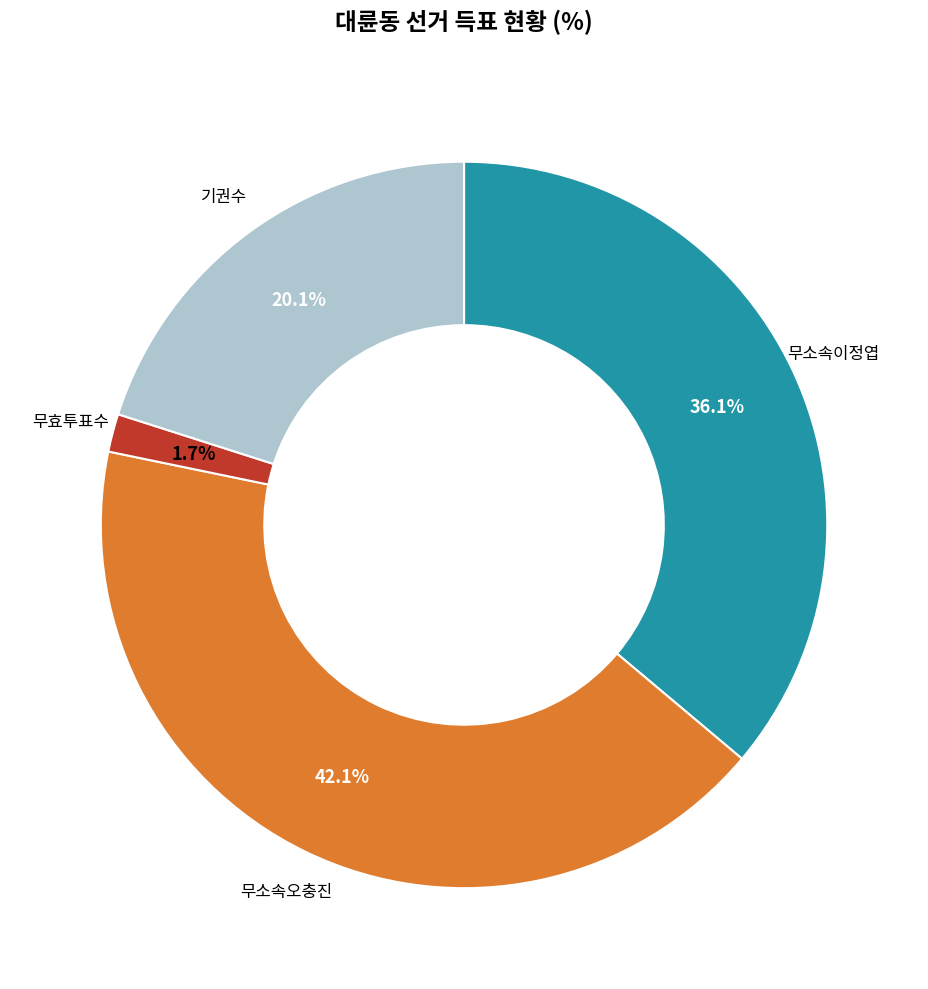

What percentage is NOT represented by 무소속이정엽?

63.9%